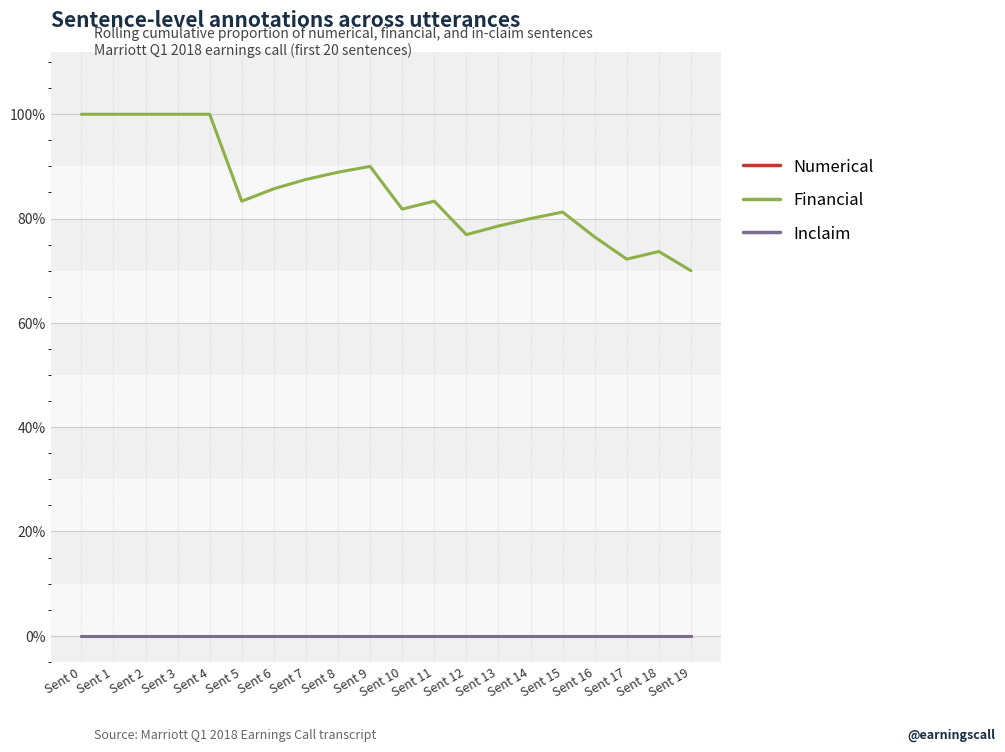

At how many categories does at least one series exceed 0?

20